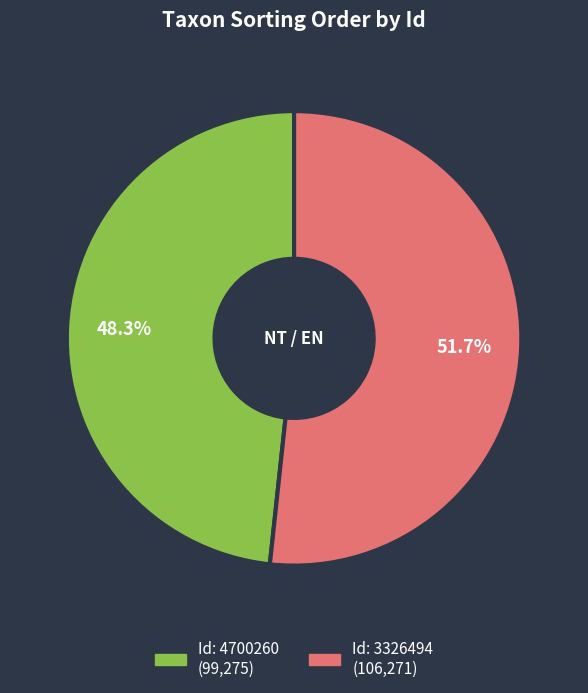

What is the largest slice in the pie chart?

3326494